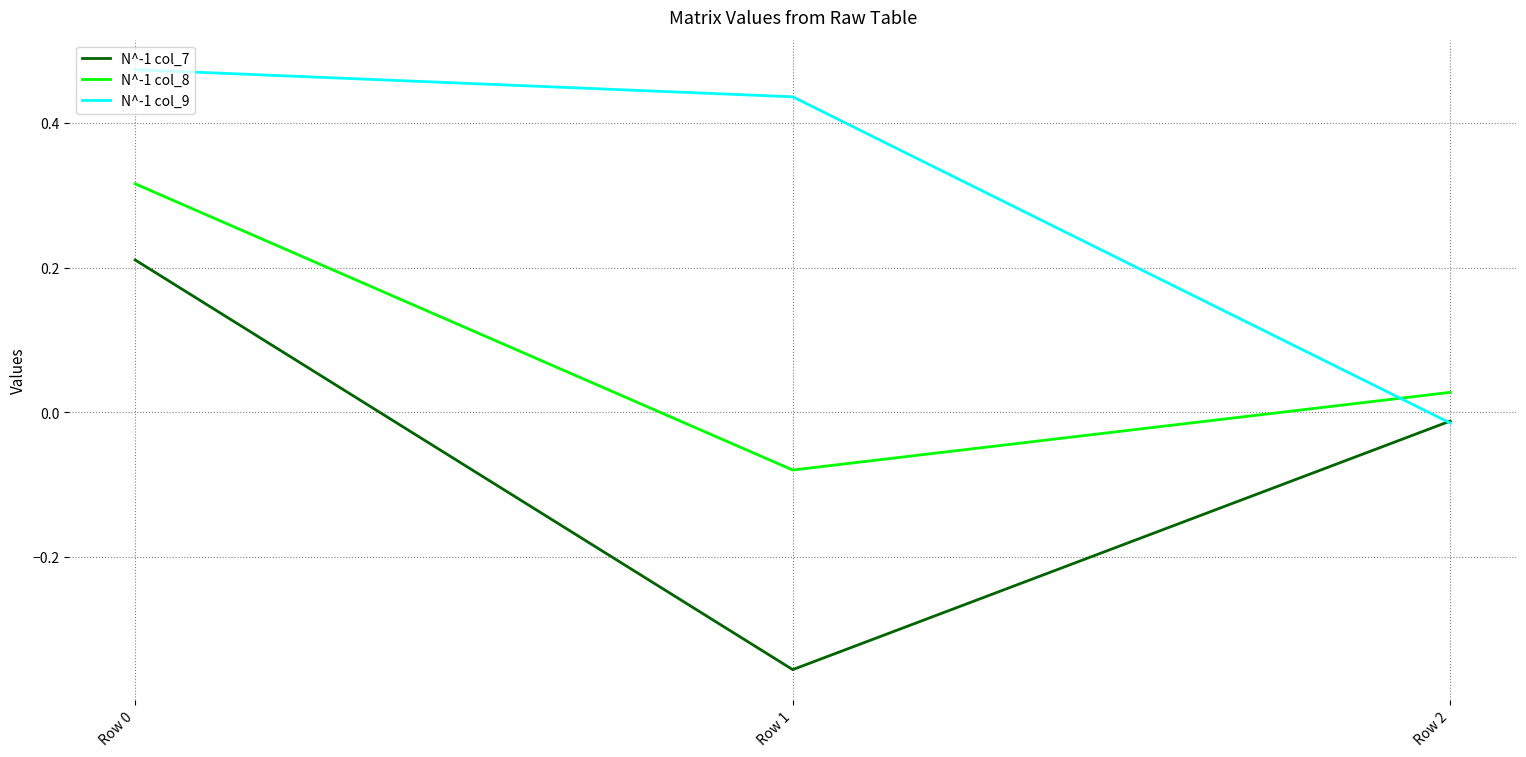

What is the total value across all series at Row 0?

1.0